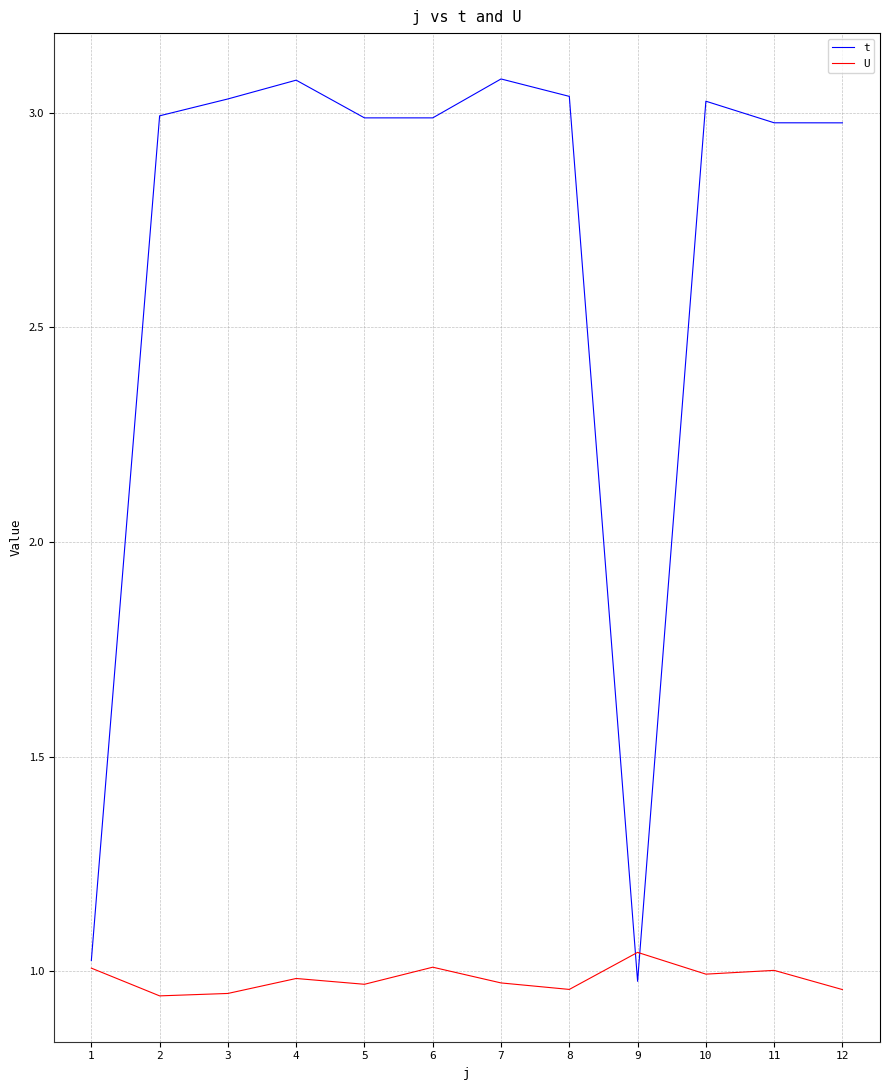

Which series has the largest range (max minus min)?

t